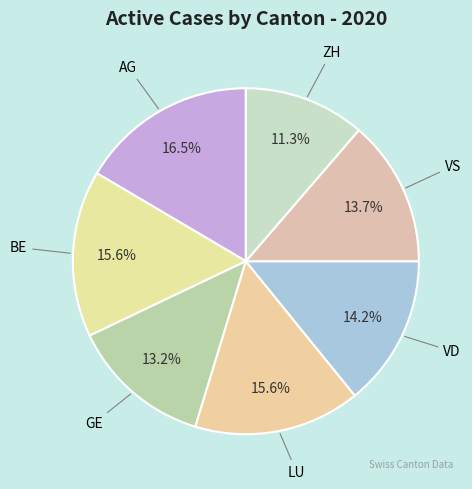

Does any single category account for the majority?

No